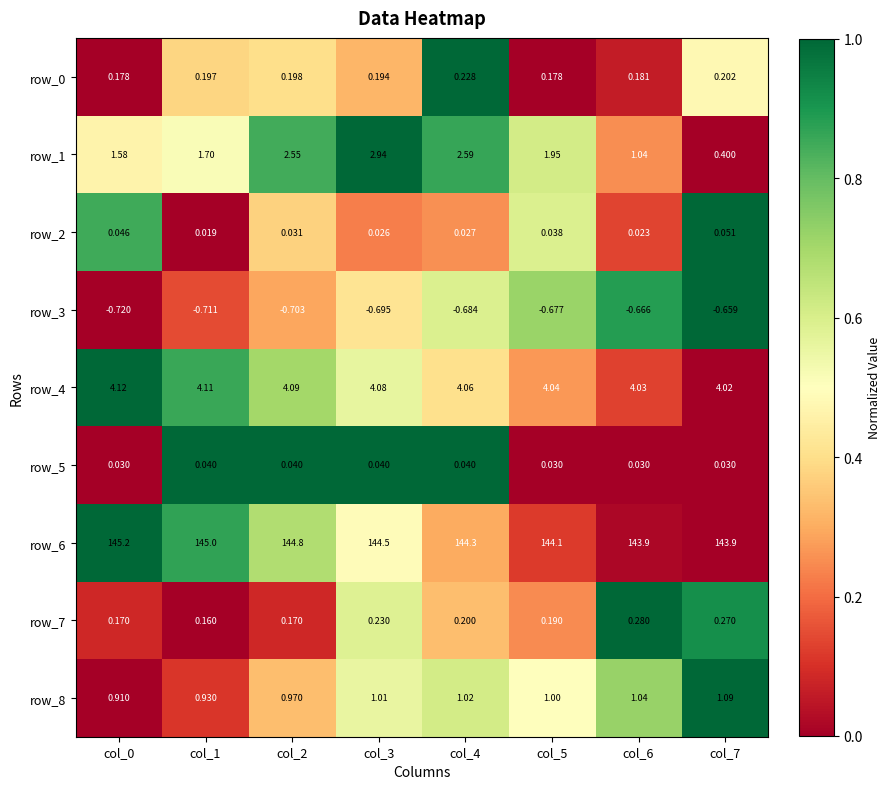

At which label does row_7 reach its peak?

col_6